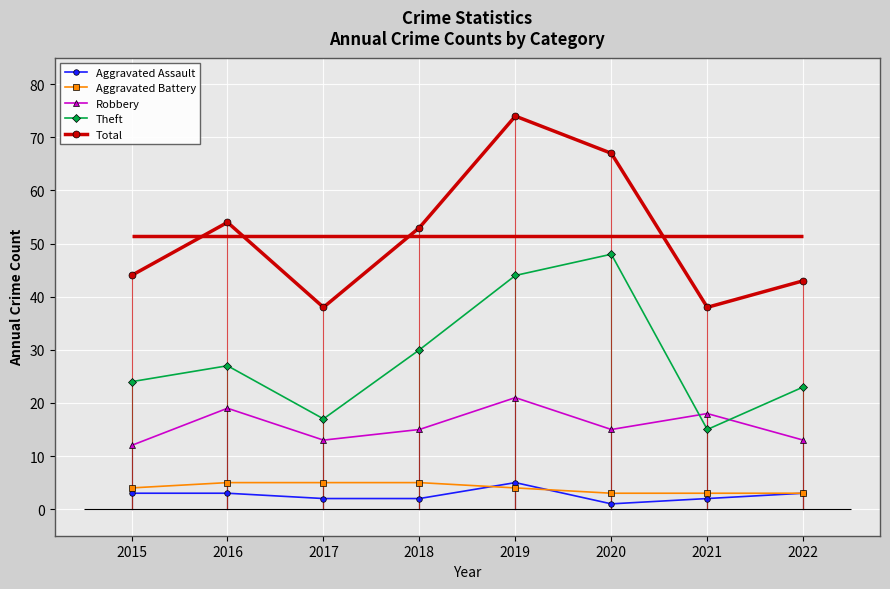

Between 2020 and 2021, which series saw the biggest shift?

Theft